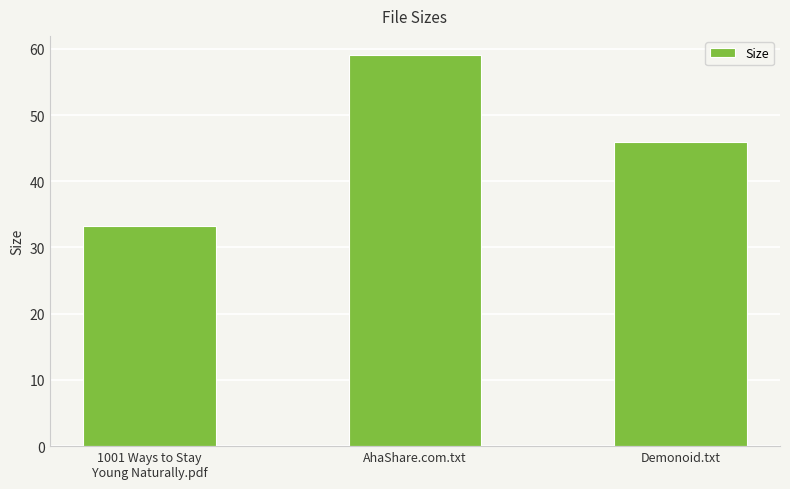

Read the value at 1001 Ways to Stay
Young Naturally.pdf.

33.2